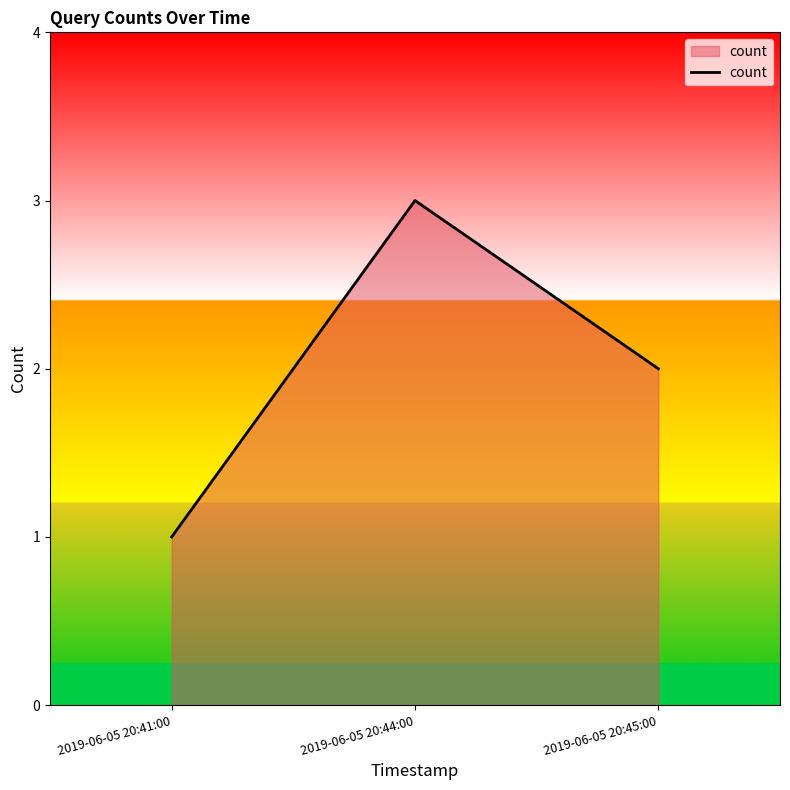

True or false: the data shows 1 at 2019-06-05 20:45:00.

False